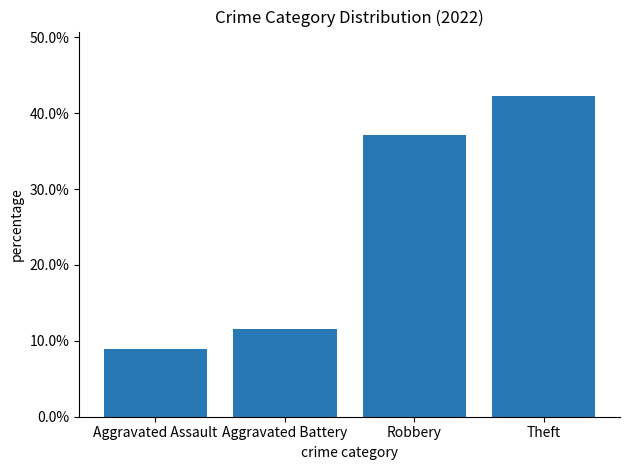

Does the chart contain any negative values?

No